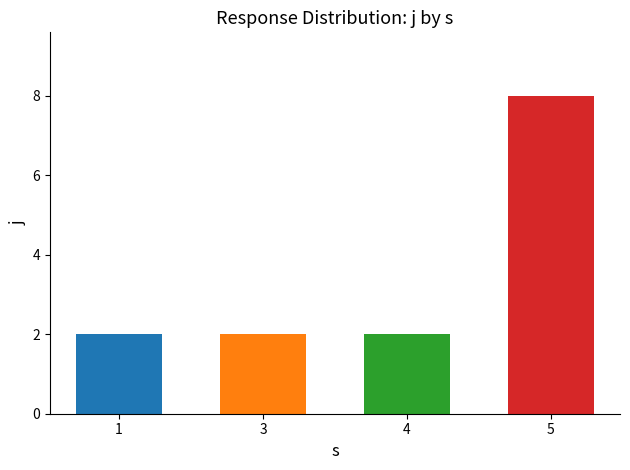

Which label corresponds to the largest value in the chart?

5